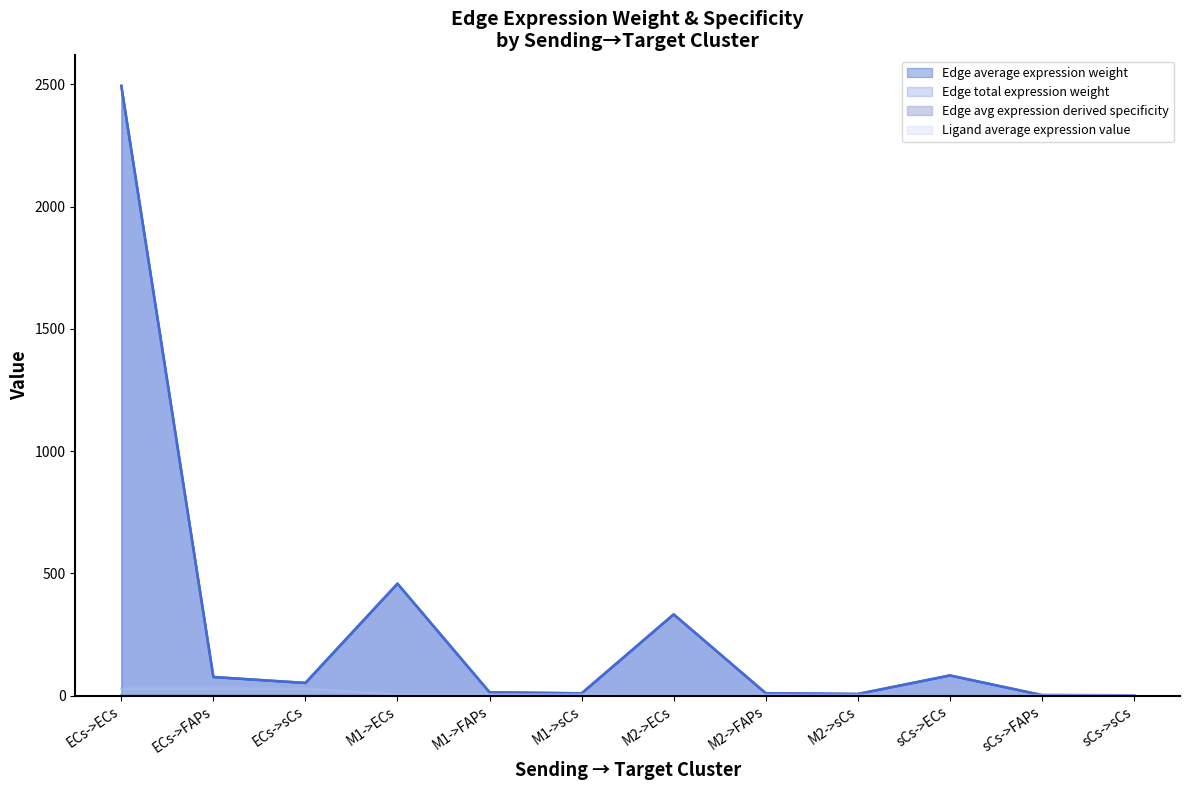

List the labels in order of Edge total expression weight value, largest first.

ECs->ECs, M1->ECs, M2->ECs, sCs->ECs, ECs->FAPs, ECs->sCs, M1->FAPs, M2->FAPs, M1->sCs, M2->sCs, sCs->FAPs, sCs->sCs